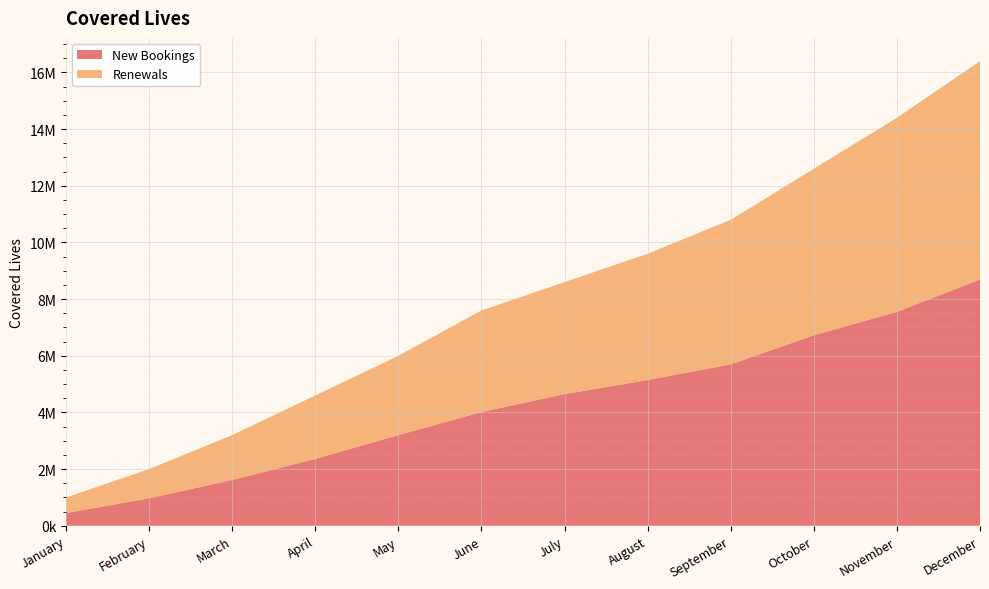

Reading right to left, transcribe all the data shown in this chart.

New Bookings: December=8692000	November=7552000	October=6724000	September=5698000	August=5146000	July=4646000	June=4016000	May=3200000	April=2360000	March=1618000	February=970000	January=450000
Renewals: December=7708000	November=6848000	October=5876000	September=5102000	August=4454000	July=3954000	June=3584000	May=2800000	April=2240000	March=1582000	February=1030000	January=550000